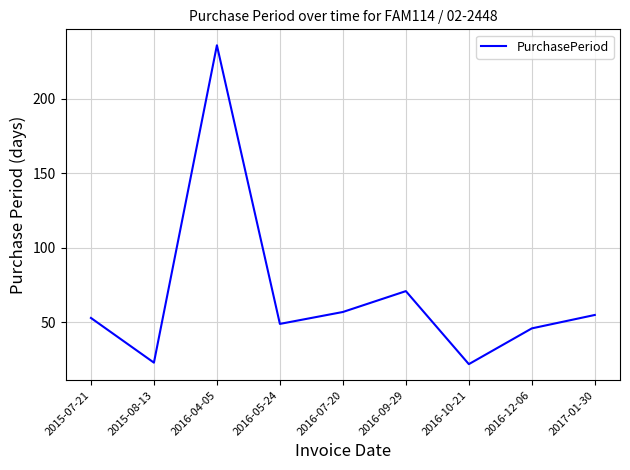

What is the change in value from 2016-04-05 to 2016-10-21?

-214